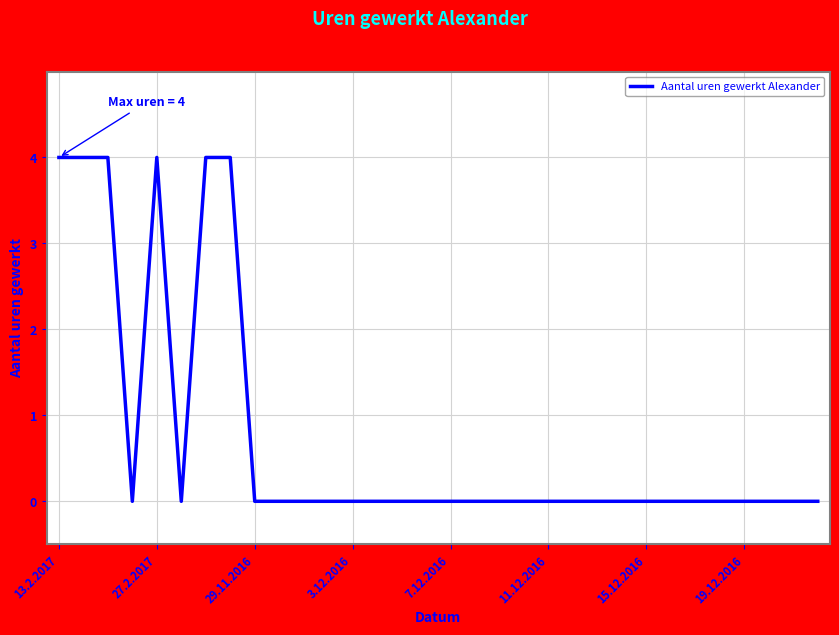

What is the maximum value shown in the chart?

4